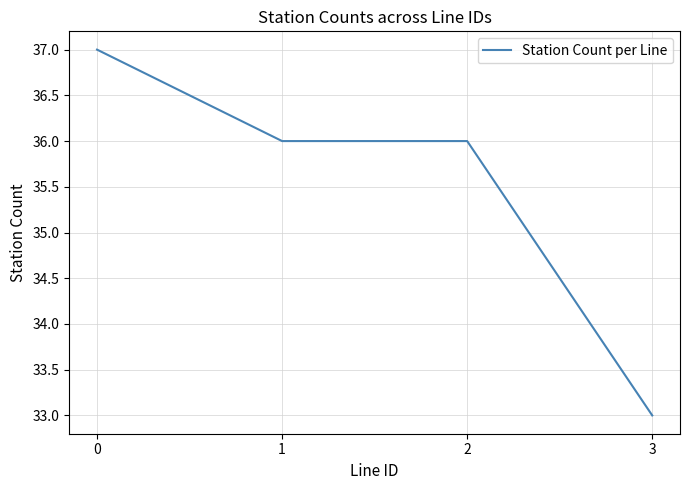

Read the value at 0.

37